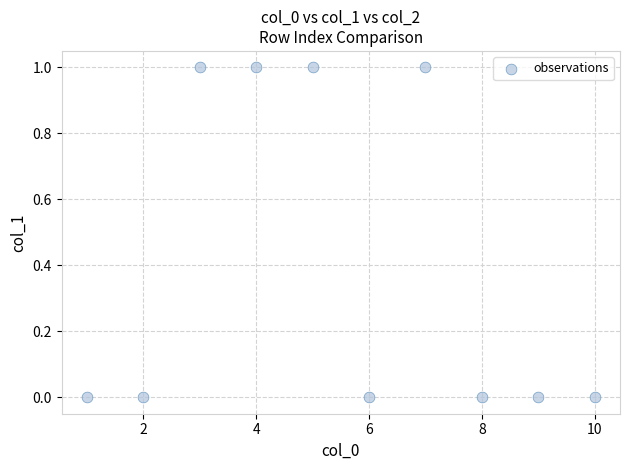

What is the range of X values (max minus min)?

9